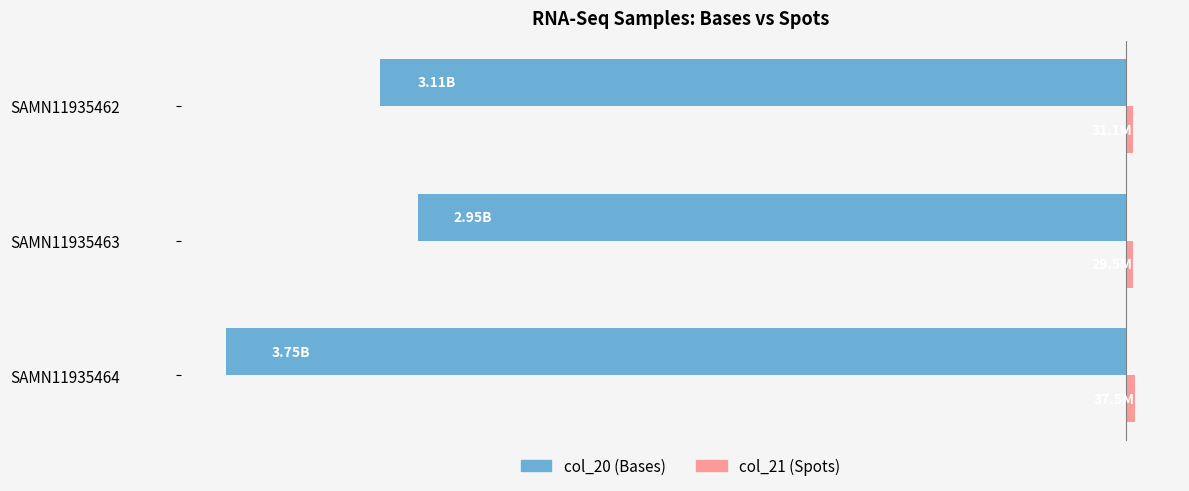

What is the minimum value for col_21 (Spots)?

29472505